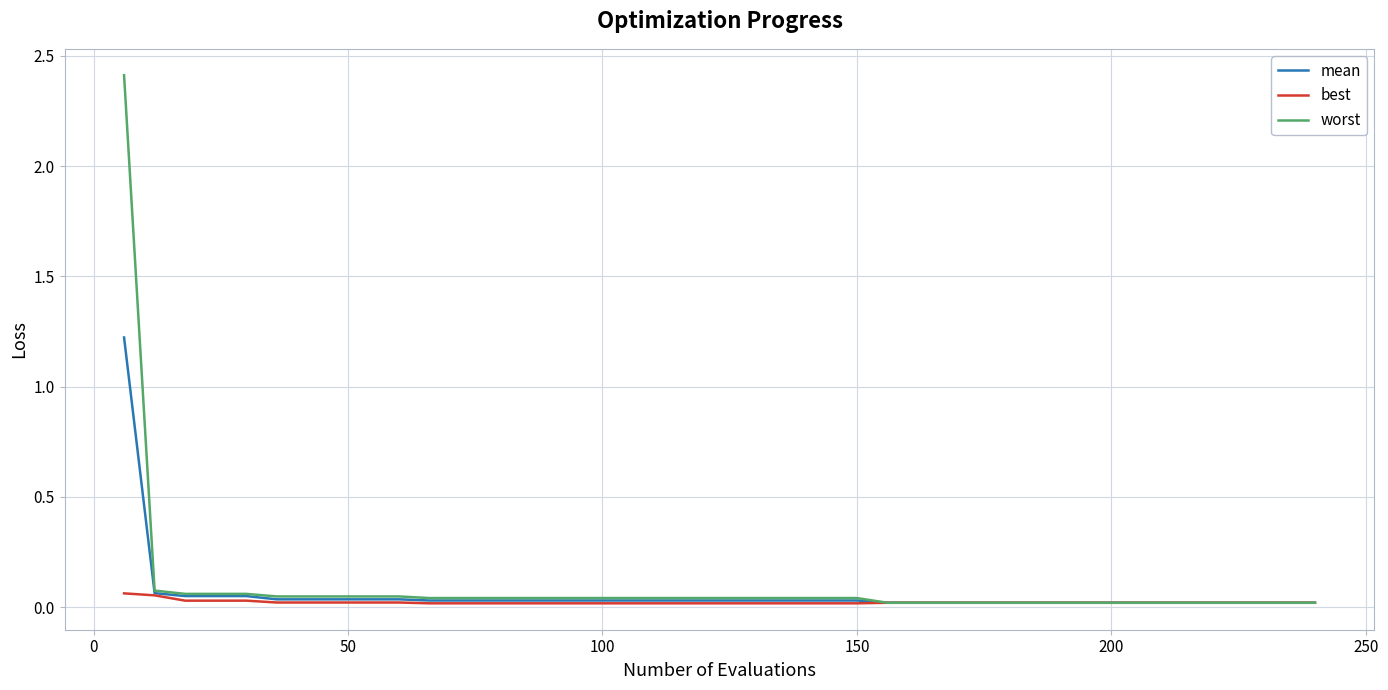

What is the maximum value for worst?

2.4